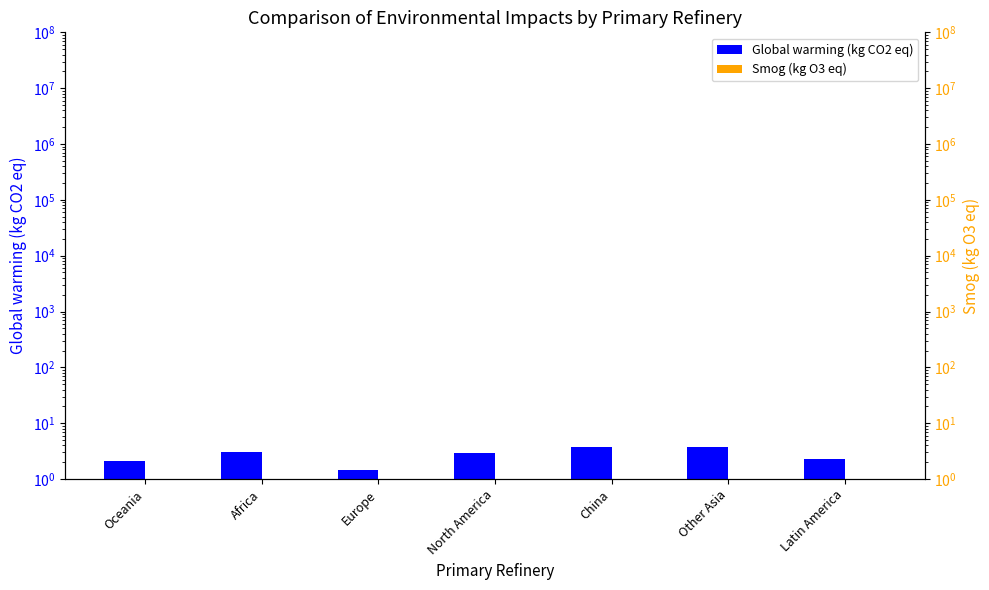

Where is Global warming (kg CO2 eq) nearest to the value 2?

Oceania